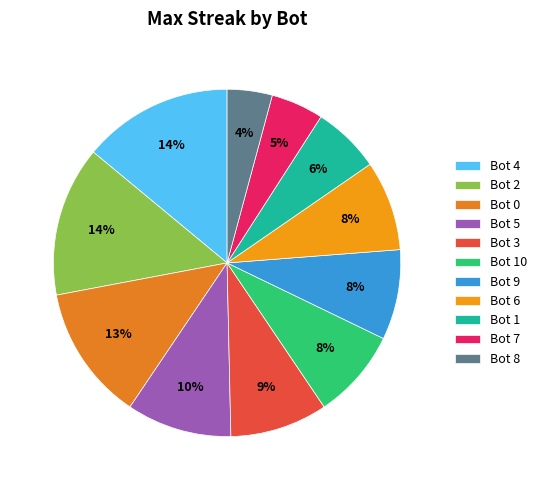

Count the number of slices in the pie.

11